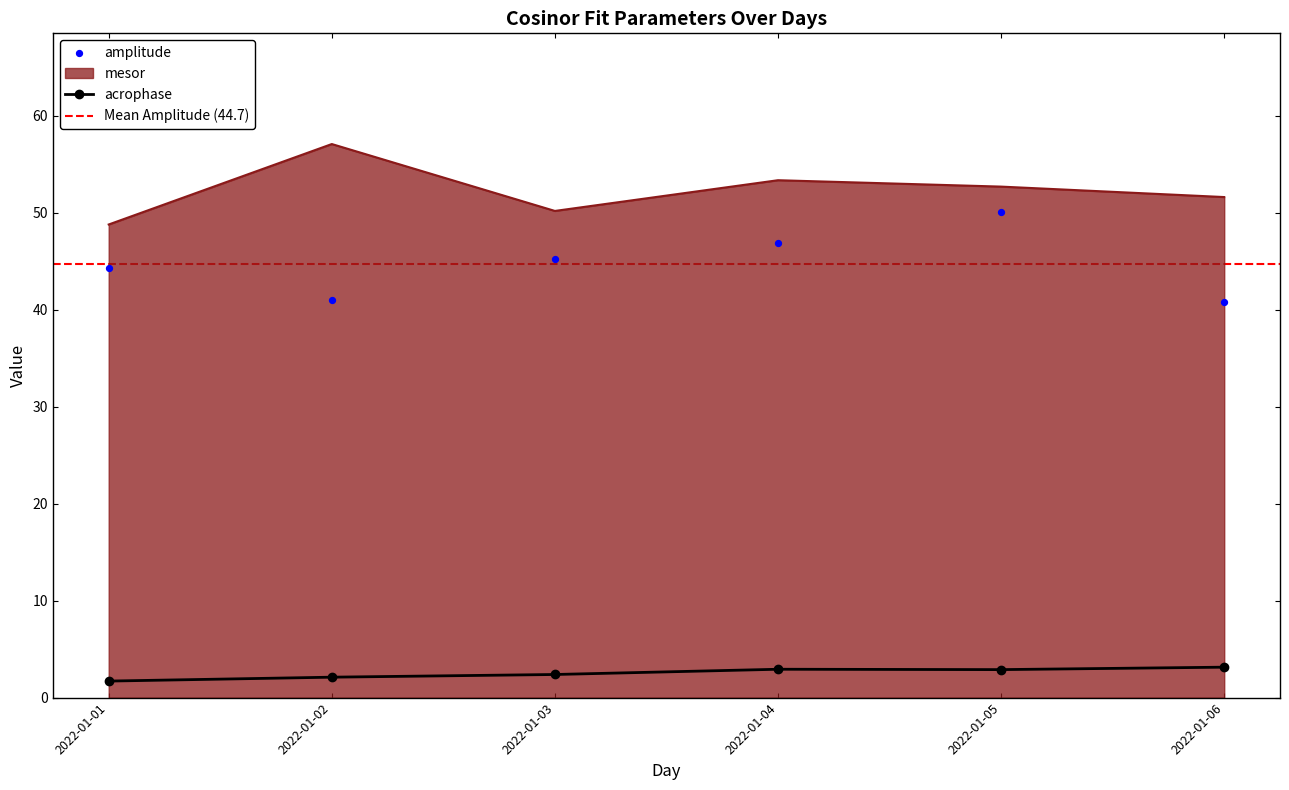

Which series has the largest total across all categories?

mesor